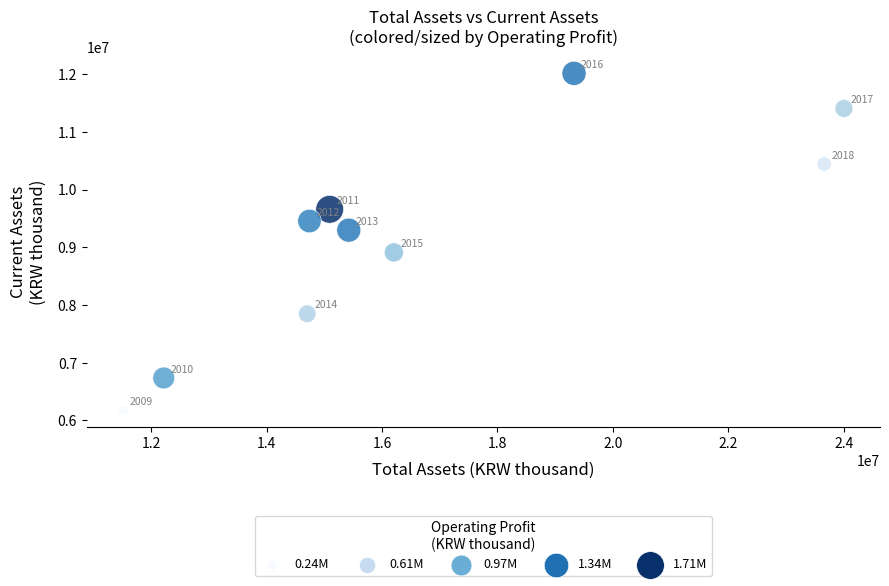

What Y value in the scatter plot is closest to 9099185?

8912444